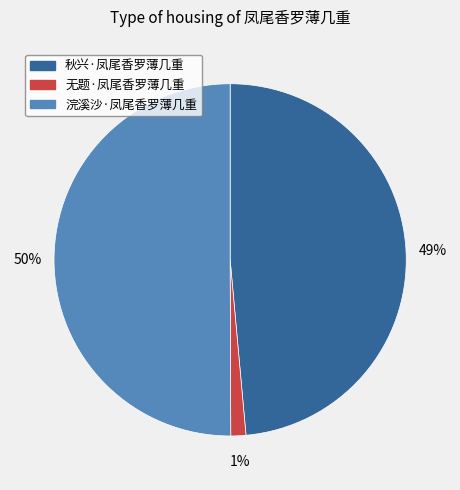

Count the number of slices in the pie.

3